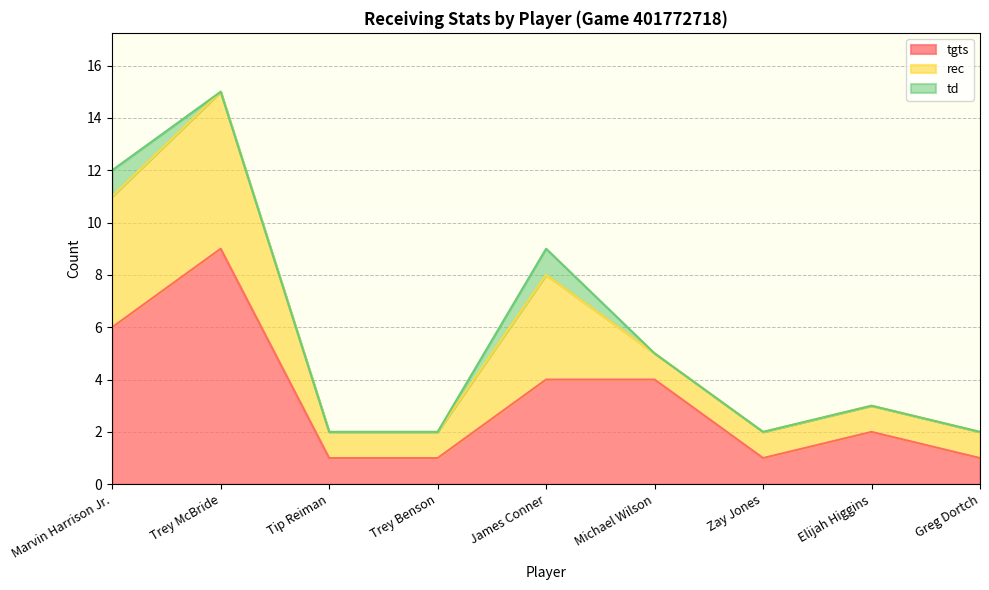

In rec, how many points are higher than both neighbors (excluding endpoints)?

2